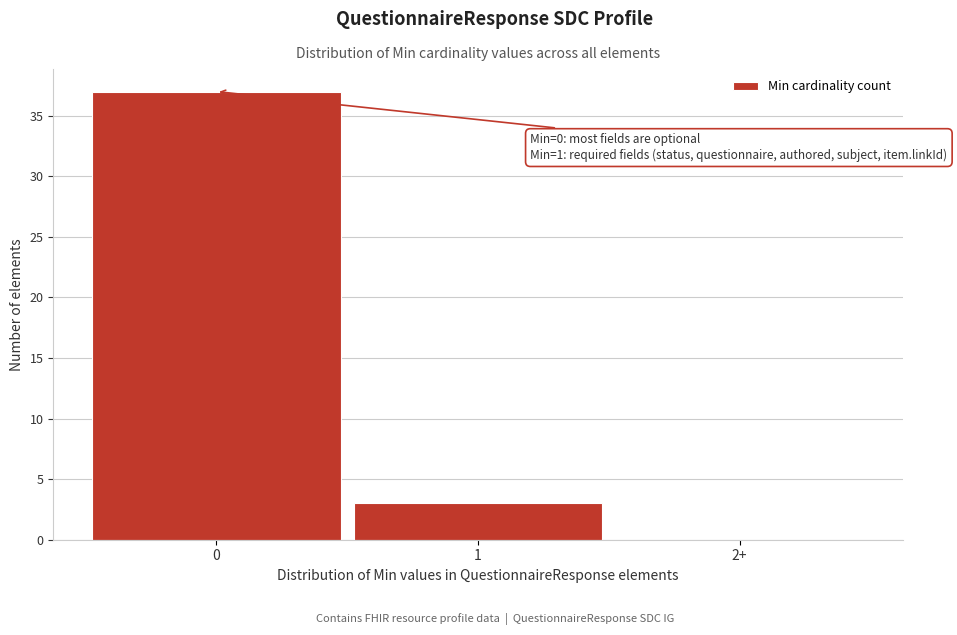

Reading left to right, extract all data points from this chart.

0=37	1=3	2+=0